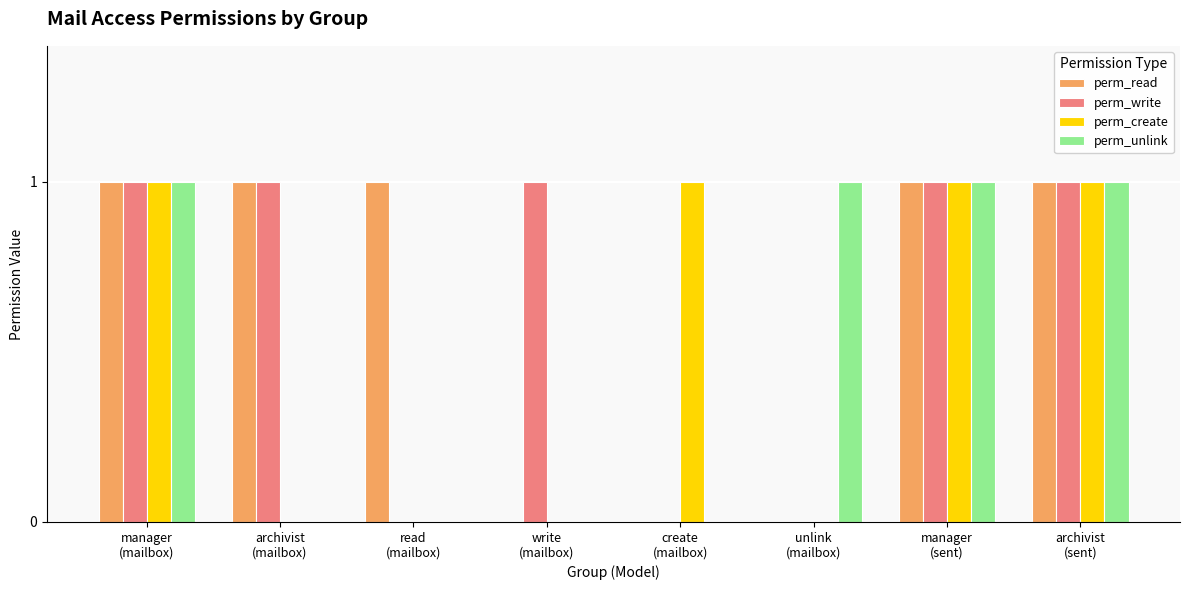

What position from the right is manager
(mailbox)?

8